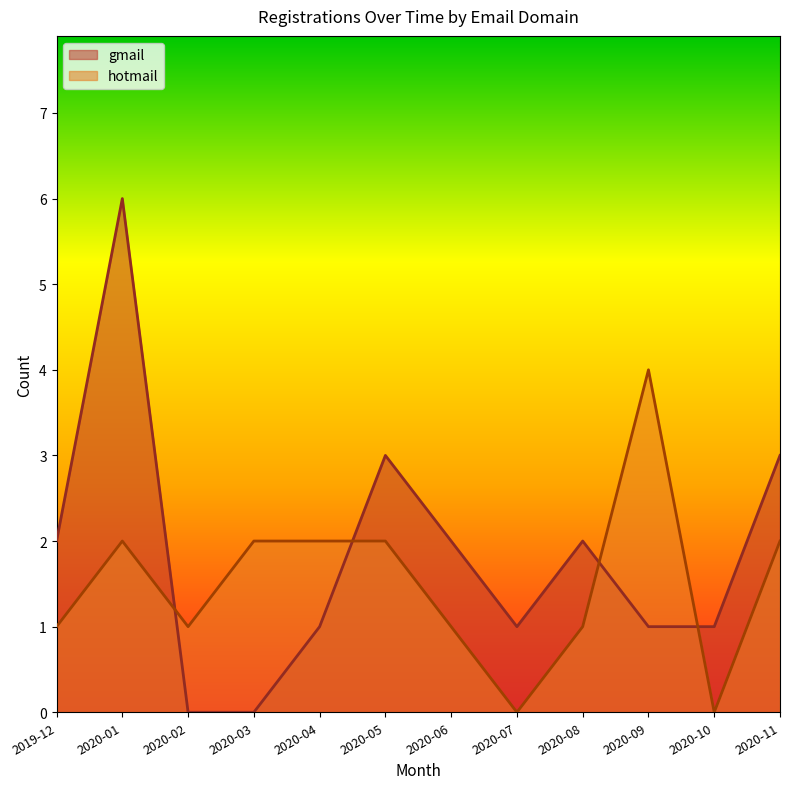

Which category has the highest value in the gmail series?

2020-01